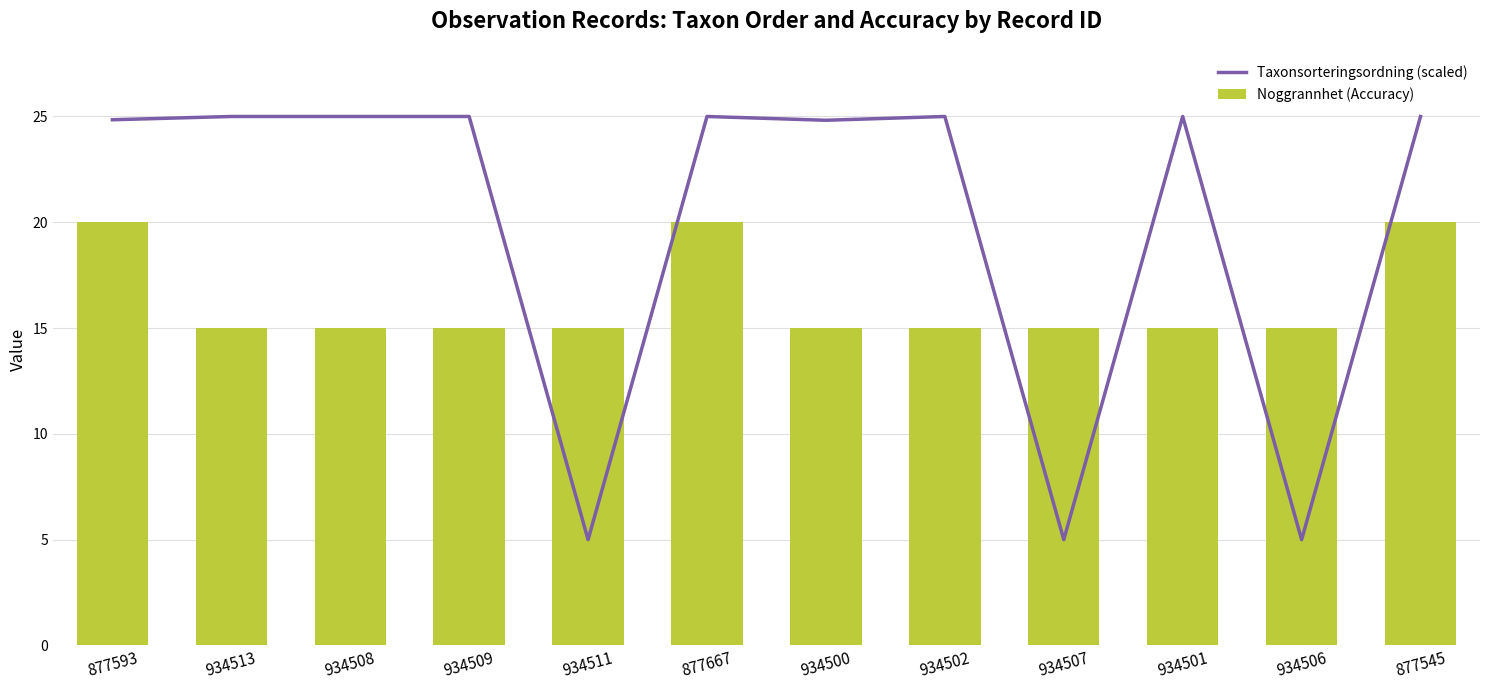

Reading right to left, extract all data points from this chart.

Taxonsorteringsordning (scaled): 25.0	5.0	25.0	5.0	25.0	24.8	25.0	5.0	25.0	25.0	25.0	24.8
Noggrannhet (Accuracy): 20.0	15.0	15.0	15.0	15.0	15.0	20.0	15.0	15.0	15.0	15.0	20.0